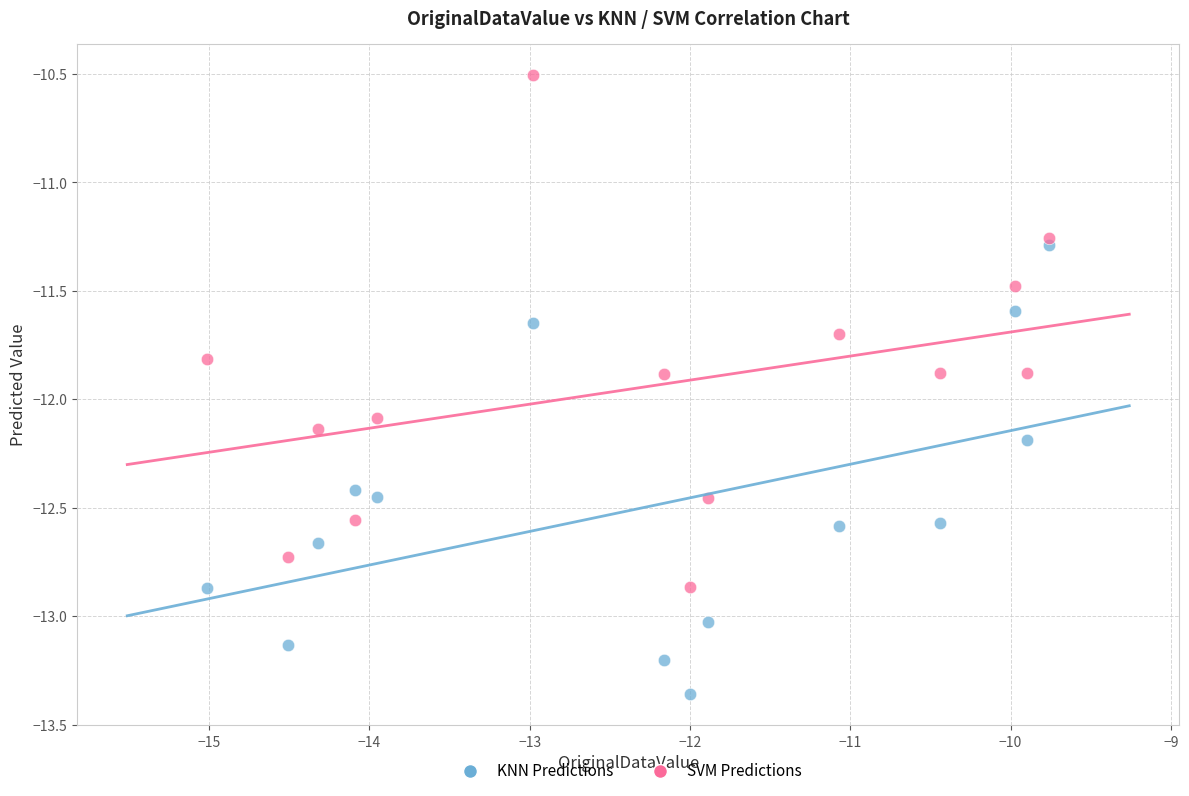

Across all data points, what is the range of X values (max minus min)?

5.2